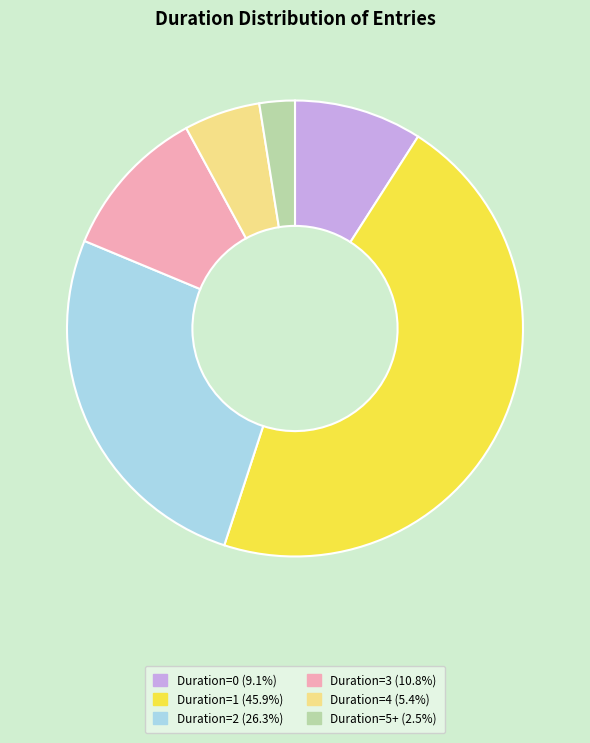

Is there any slice that represents more than half of the pie?

No